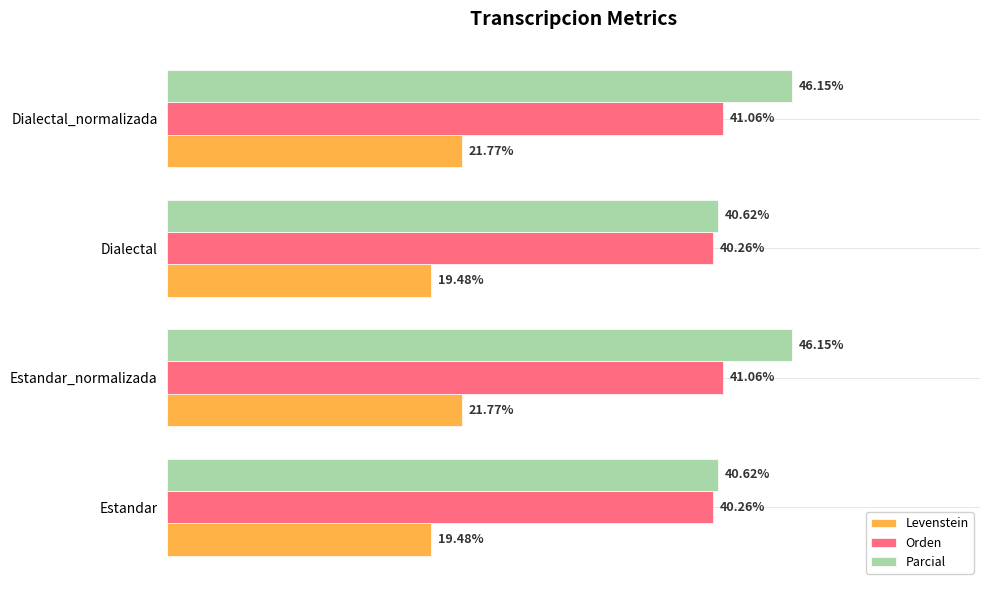

Which series has the widest spread of values?

Parcial